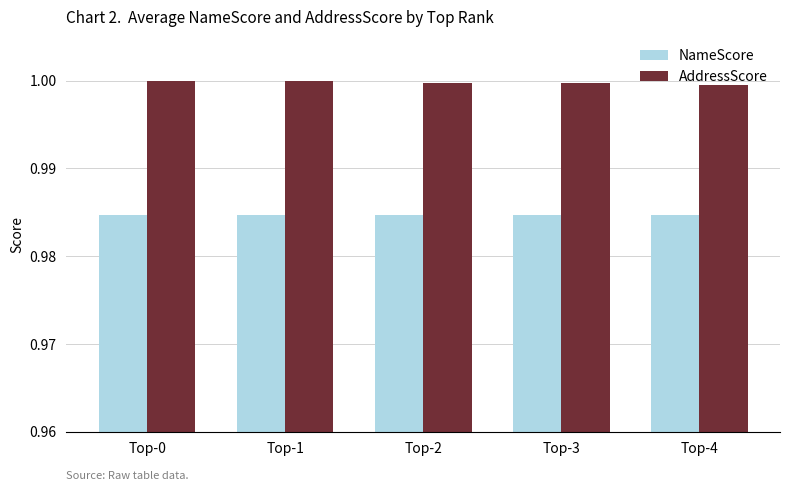

What is the sum of the AddressScore values at Top-1 and Top-0?

2.0